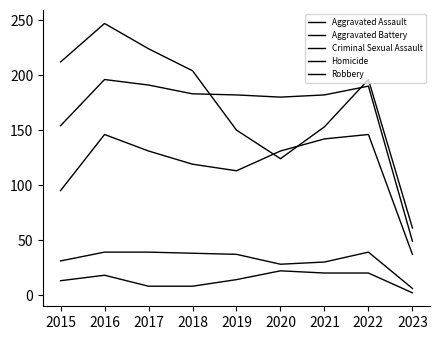

How many Homicide values are between 8 and 20?

7